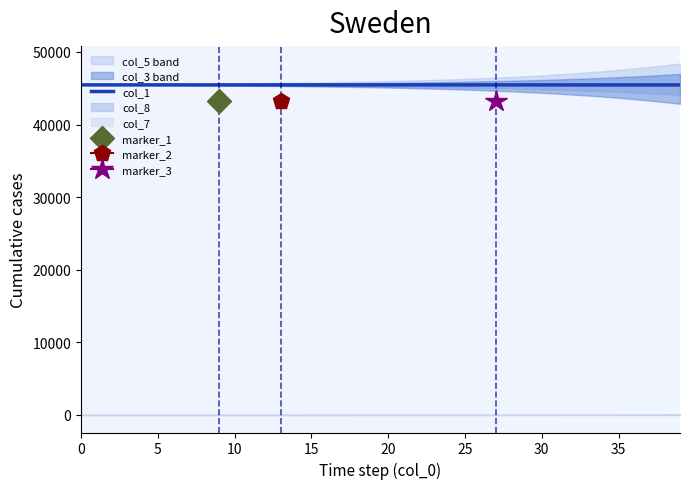

True or false: there are more than 0 points higher than both neighbors.

False